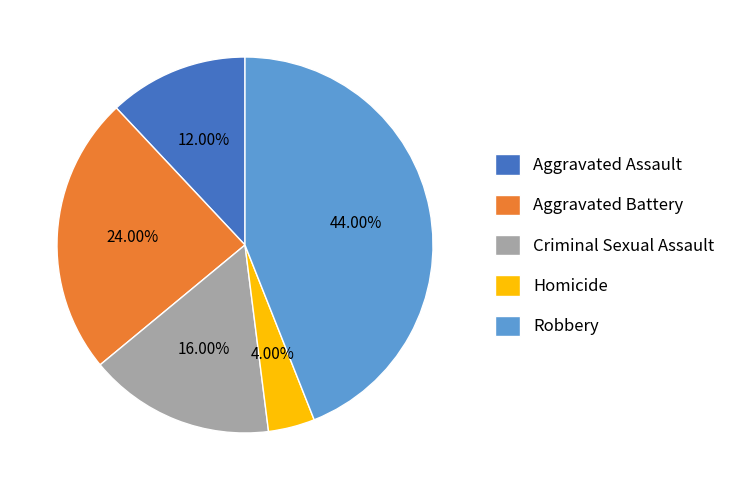

The Robbery slice represents 44% of the pie. True or false?

True